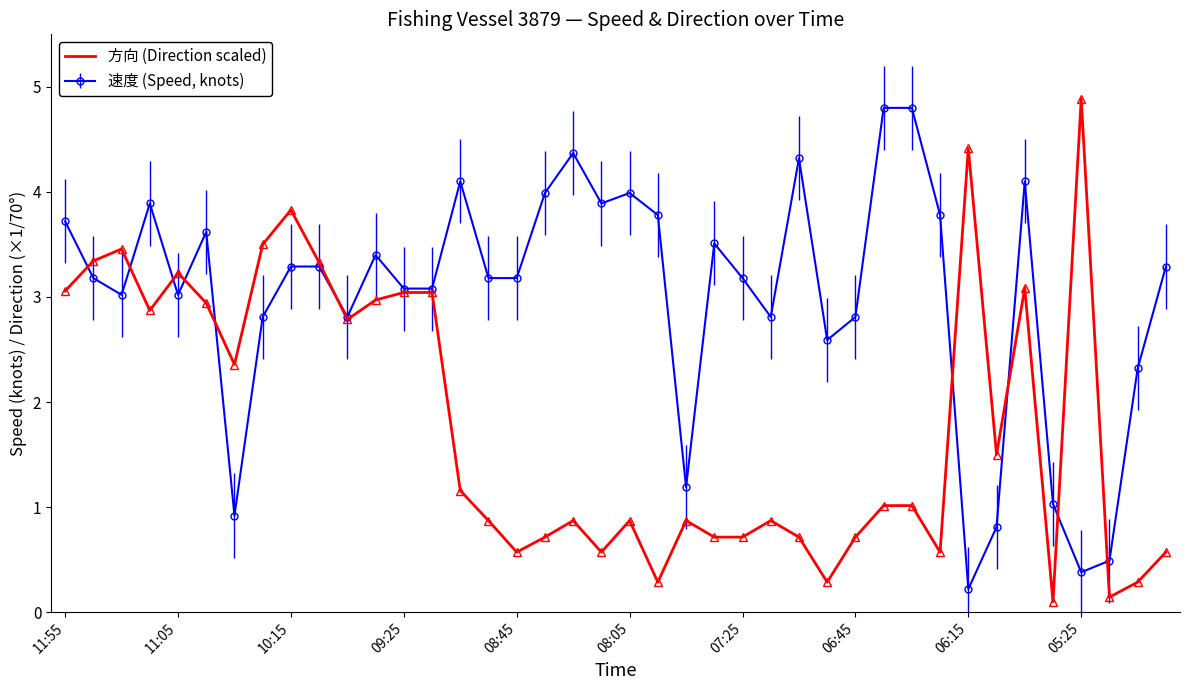

What is the highest value of the 方向 (Direction scaled) series?

4.9